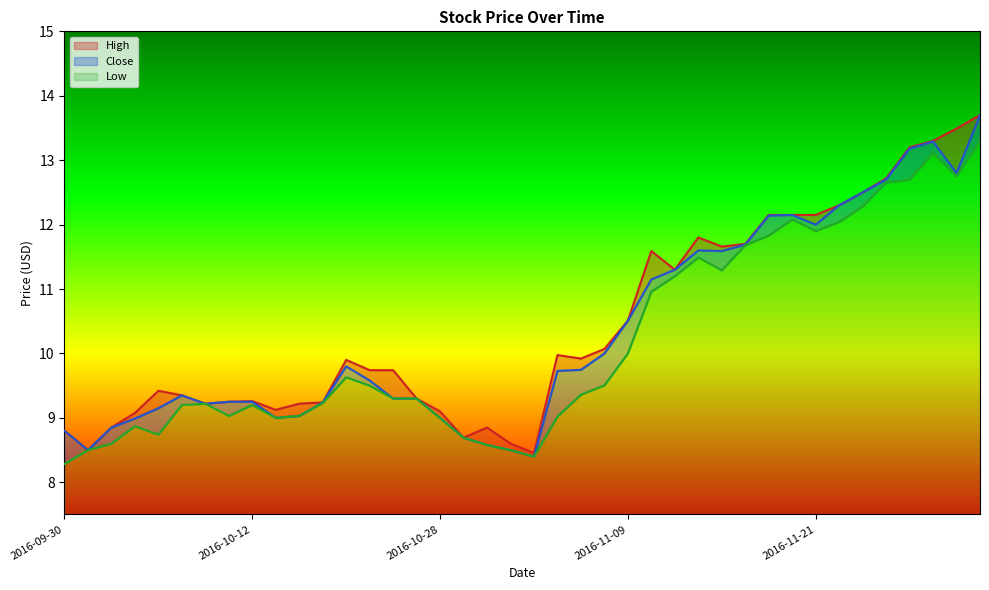

The Low series shows 13.7 at 2016-10-24. True or false?

False